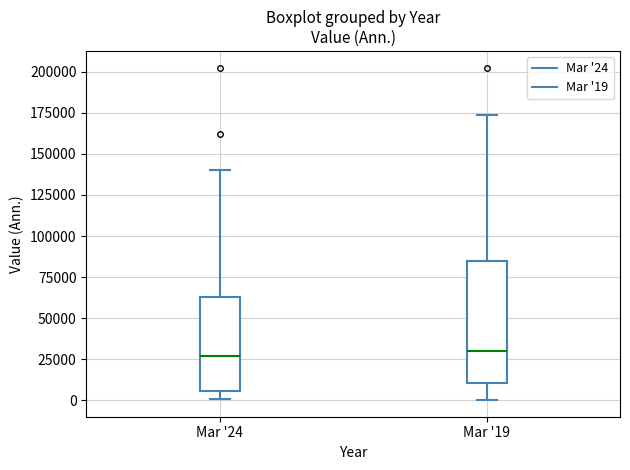

Reading left to right, read every box against the y-axis: the position of its median line, the range the box covers, and the ends of its whiskers. The values are not printed on the chart, so give them approximately, as read against the axis.

Mar '24: median 25000, box 5000 to 65000, whiskers 0 to 140000
Mar '19: median 30000, box 10000 to 85000, whiskers 0 to 175000